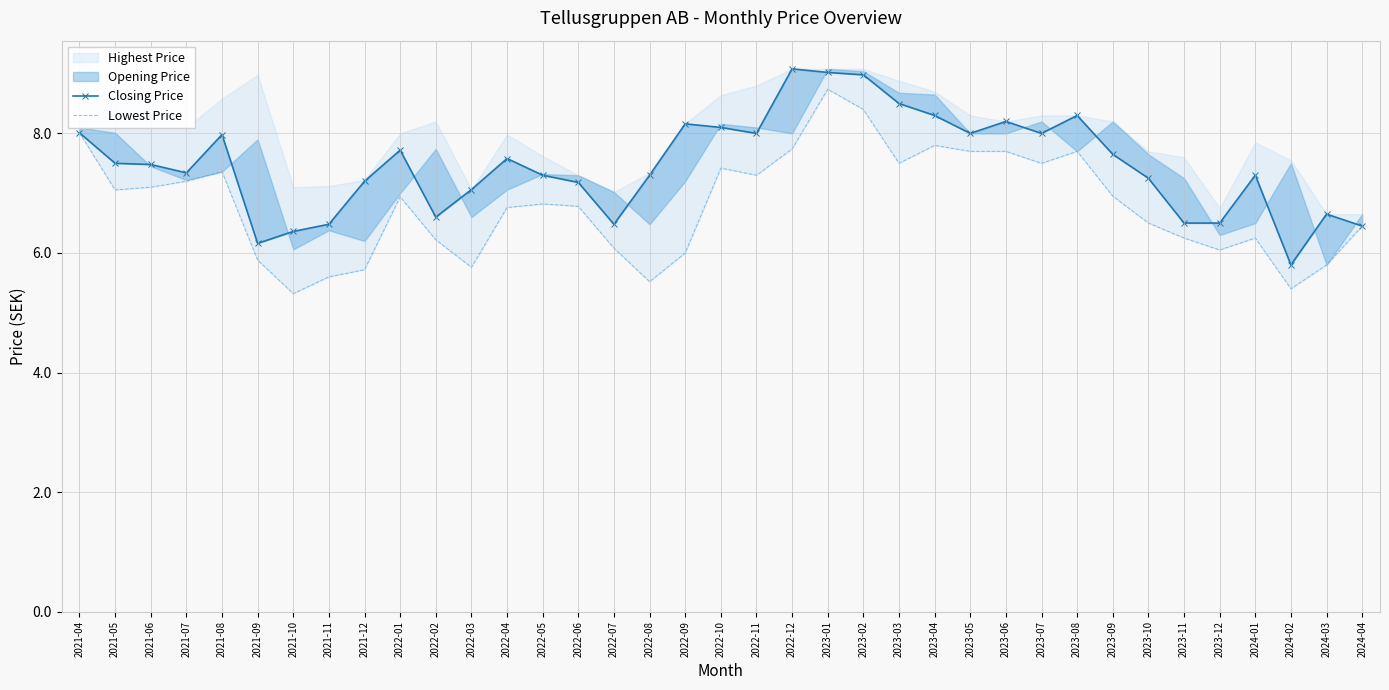

Is the value of Closing Price at 2022-04 greater than the value of Lowest Price at 2023-05?

No